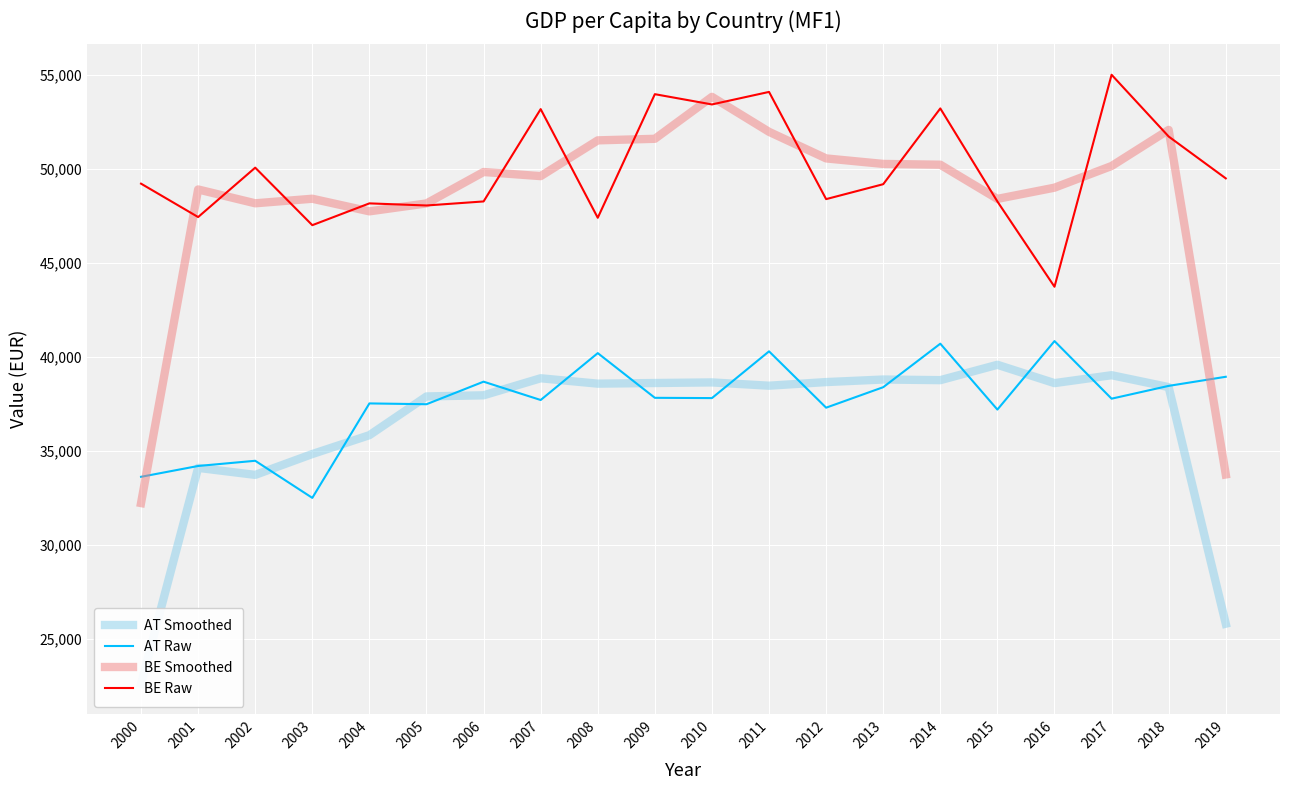

Which series has the largest range (max minus min)?

BE Smoothed